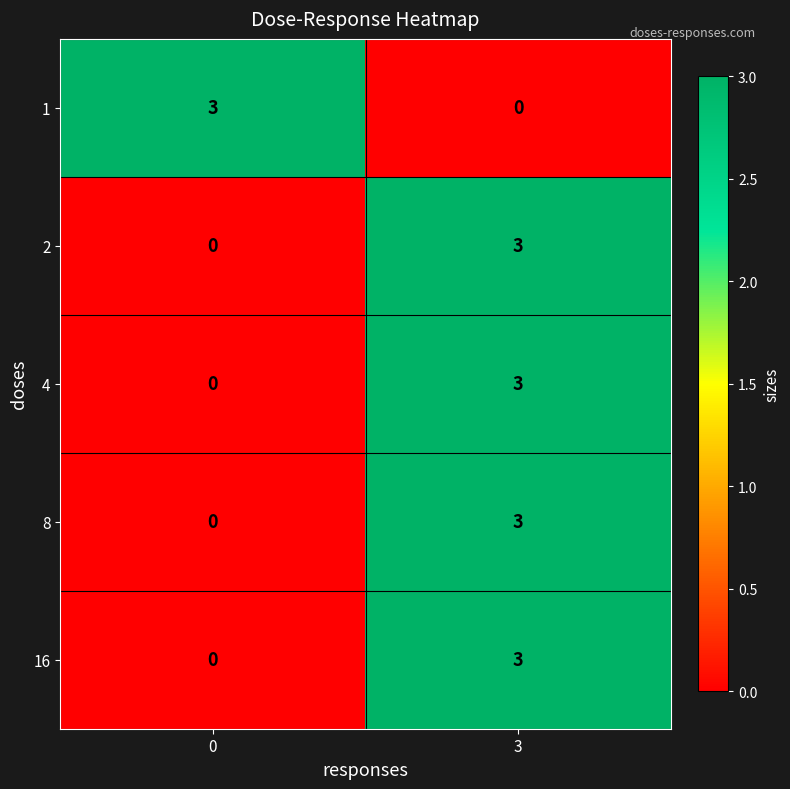

Rank the categories by 16 value from lowest to highest.

0, 3